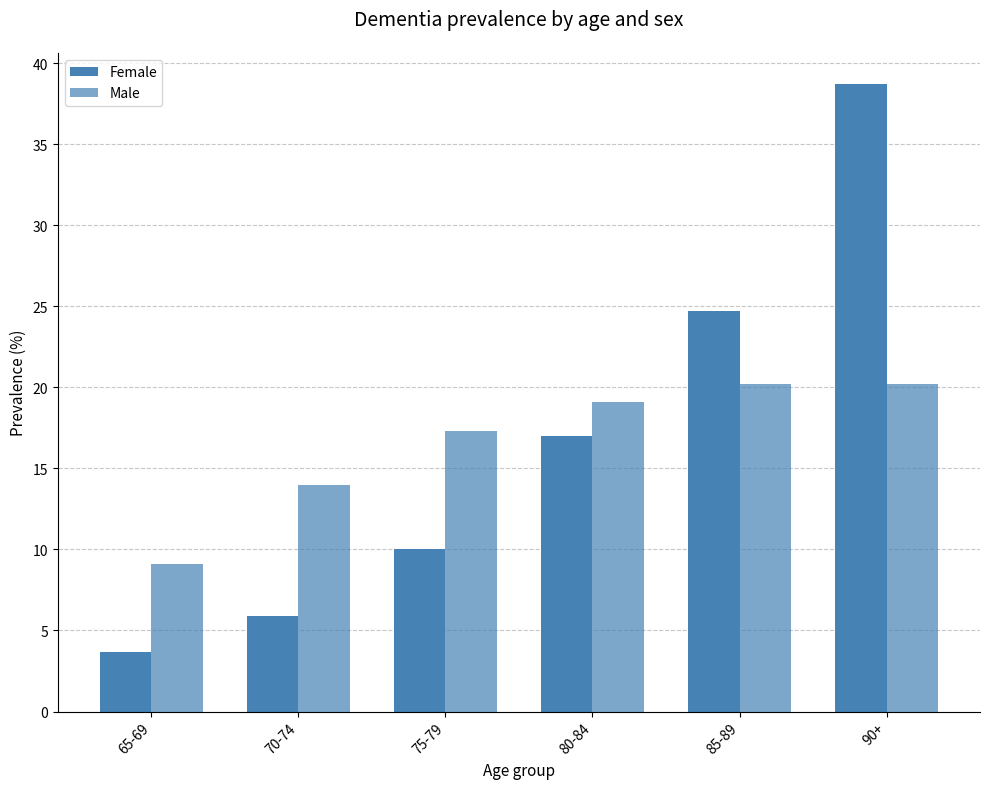

How many data points in Male are above 19?

3